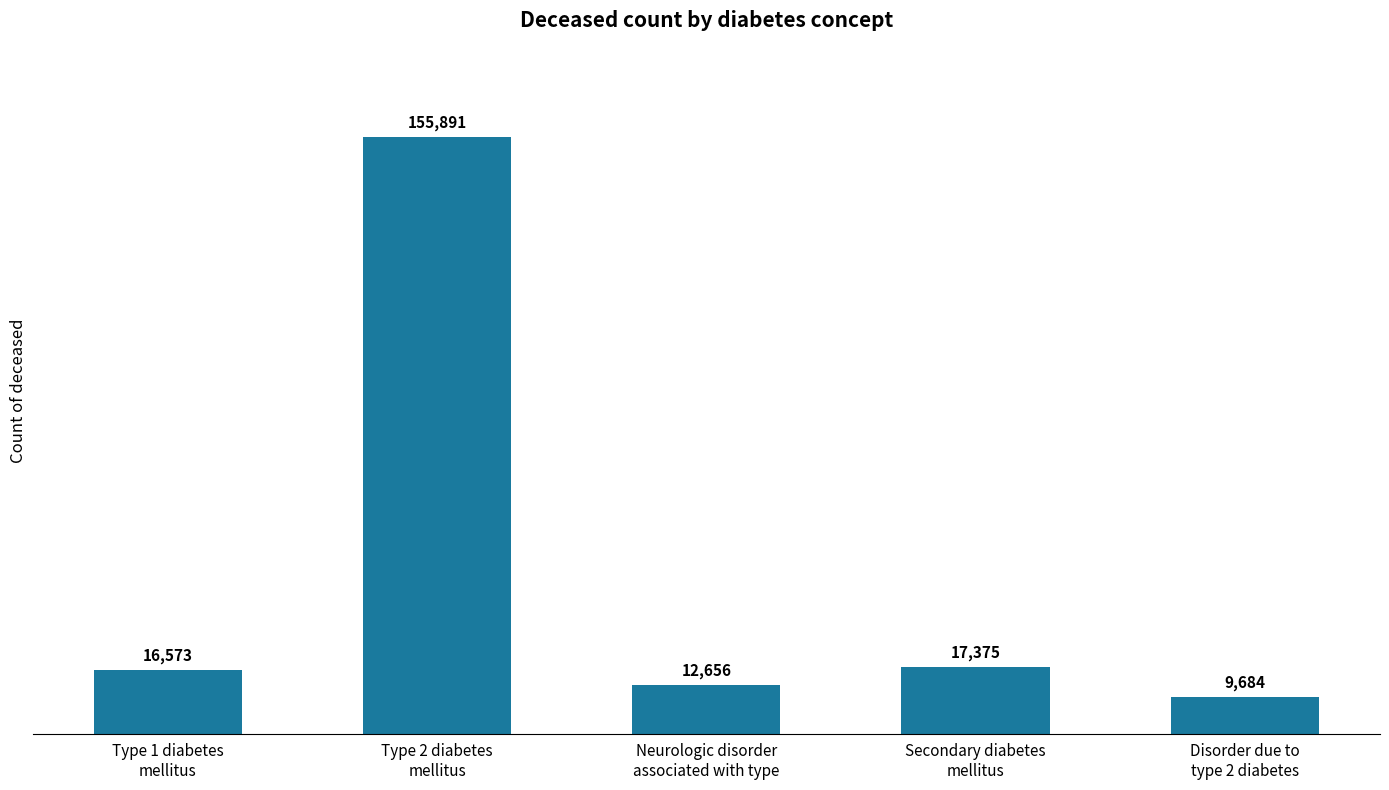

What is the label of the 3rd bar from the left?

Neurologic disorder
associated with type